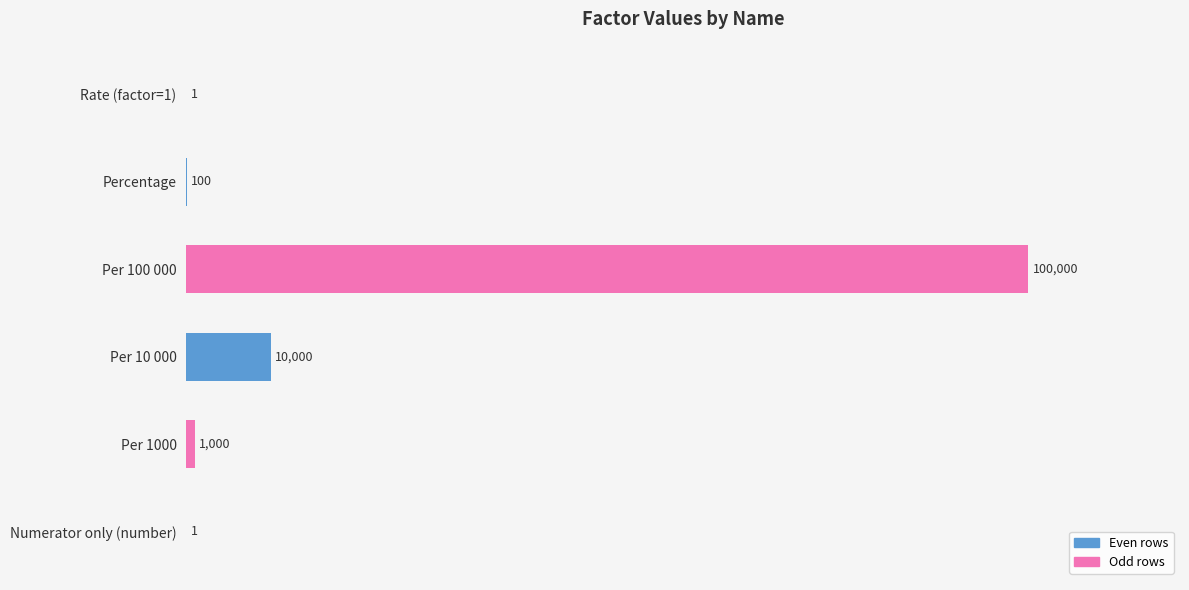

Between Per 100 000 and Per 10 000, which is larger?

Per 100 000